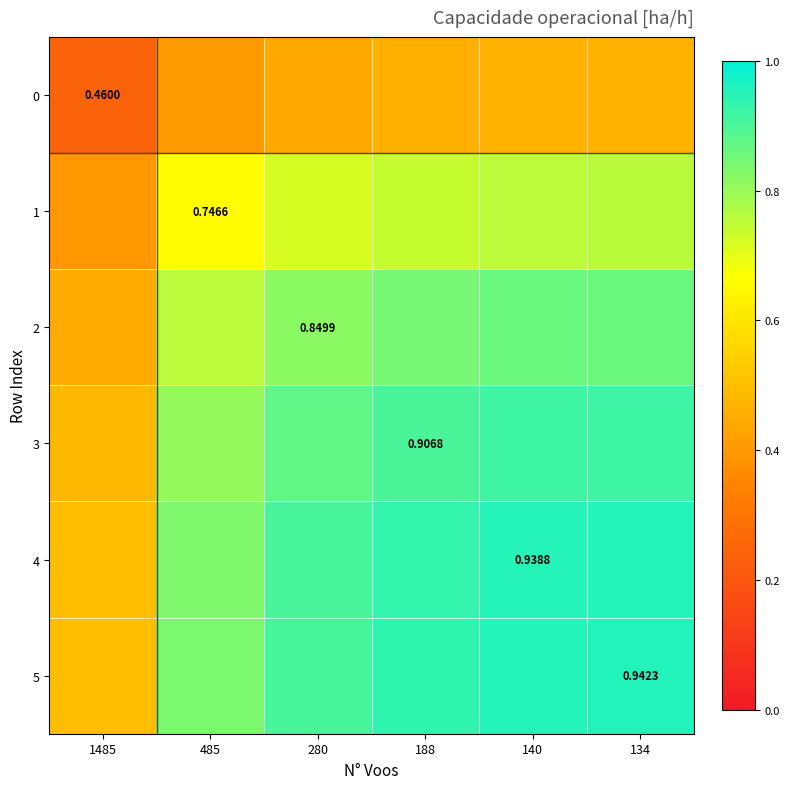

What is the sum of all 0 values?

2.5